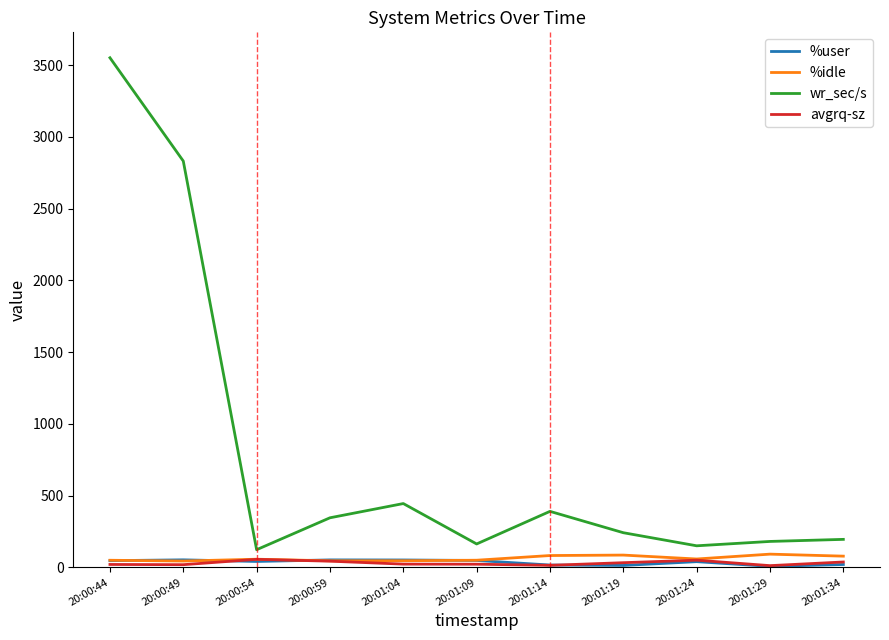

Which series changed the most between 20:00:44 and 20:01:24?

wr_sec/s